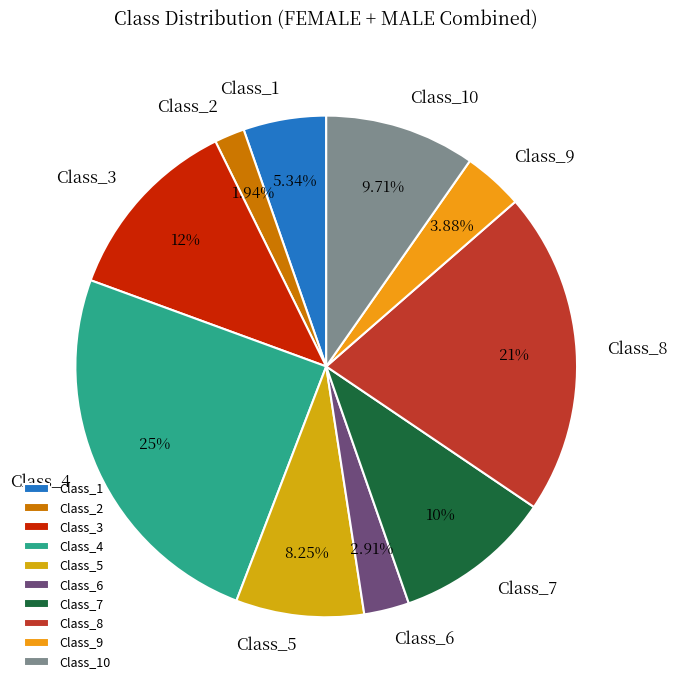

Which has a higher value, Class_4 or Class_10?

Class_4